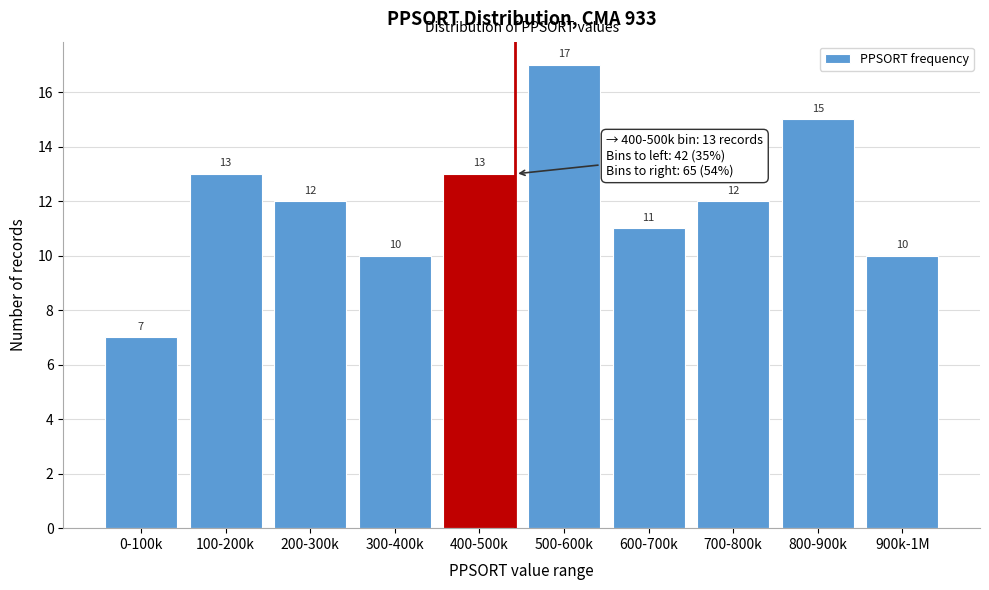

Reading left to right, list all the values displayed in this chart.

0-100k=7	100-200k=13	200-300k=12	300-400k=10	400-500k=13	500-600k=17	600-700k=11	700-800k=12	800-900k=15	900k-1M=10